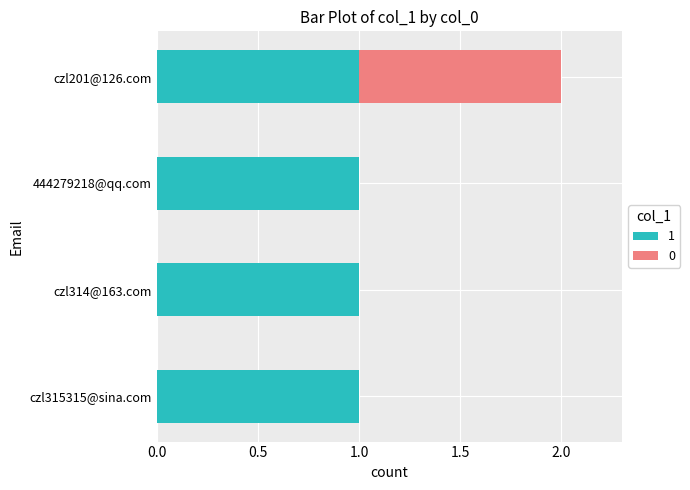

At which category is the sum across all series the highest?

czl201@126.com